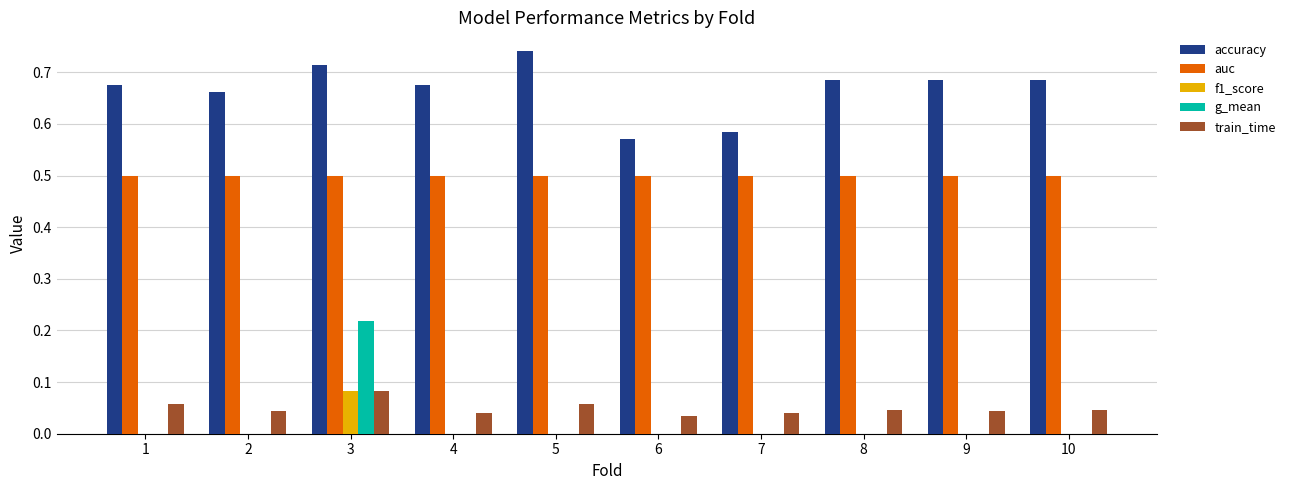

Which label corresponds to the largest value in the chart?

5